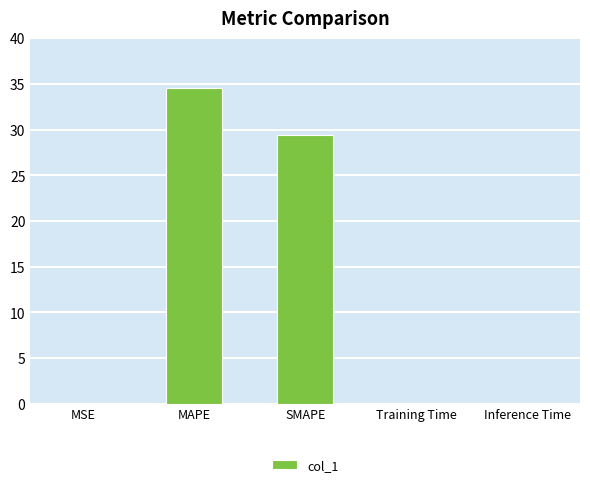

Are the bars horizontal?

No